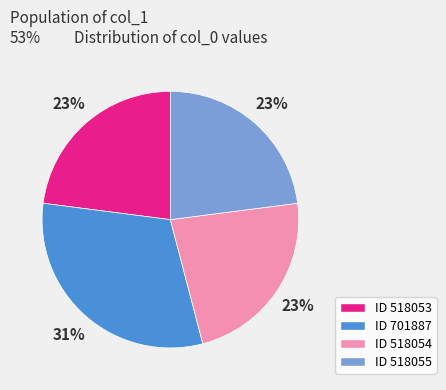

The ID 518053 slice represents 23% of the pie. True or false?

True